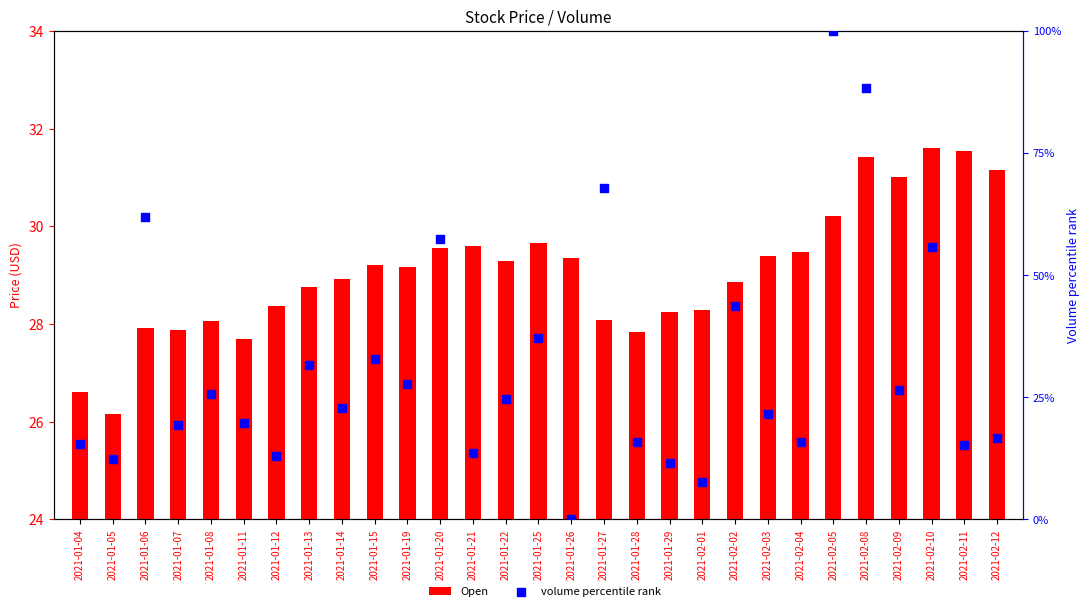

Which series has the largest Y range (max minus min)?

volume percentile rank